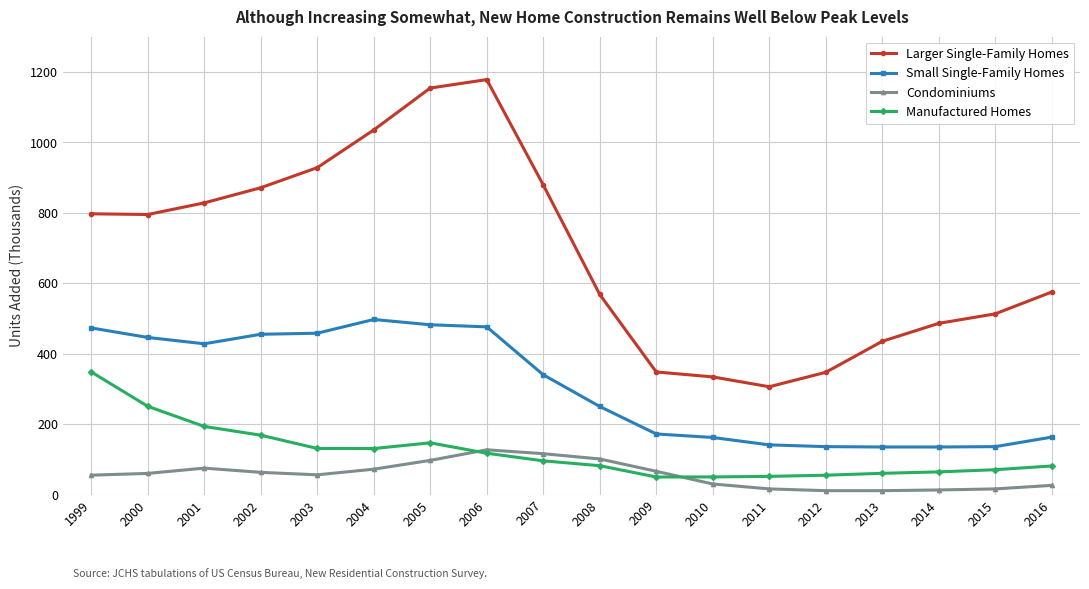

True or false: Manufactured Homes and Larger Single-Family Homes intersect in this chart.

False